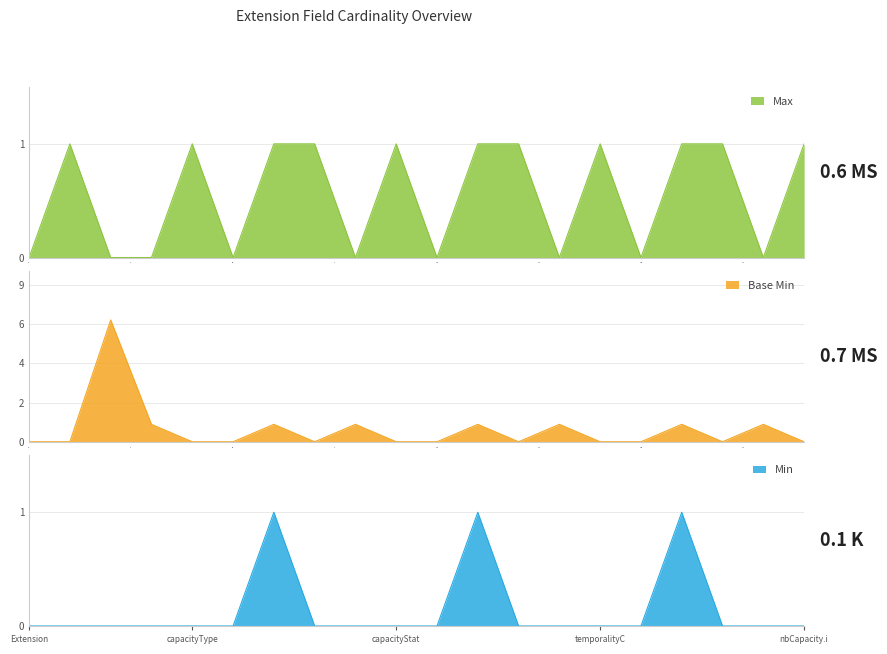

Is it true that Min equals 0 at capacityStat?

True